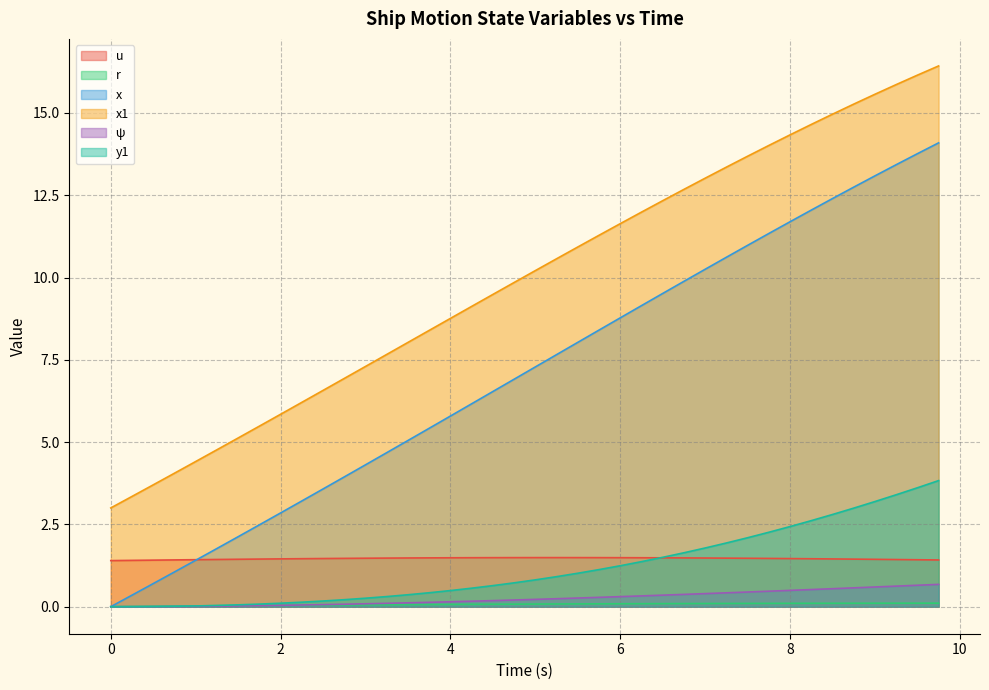

How many lines are shown in the chart?

6